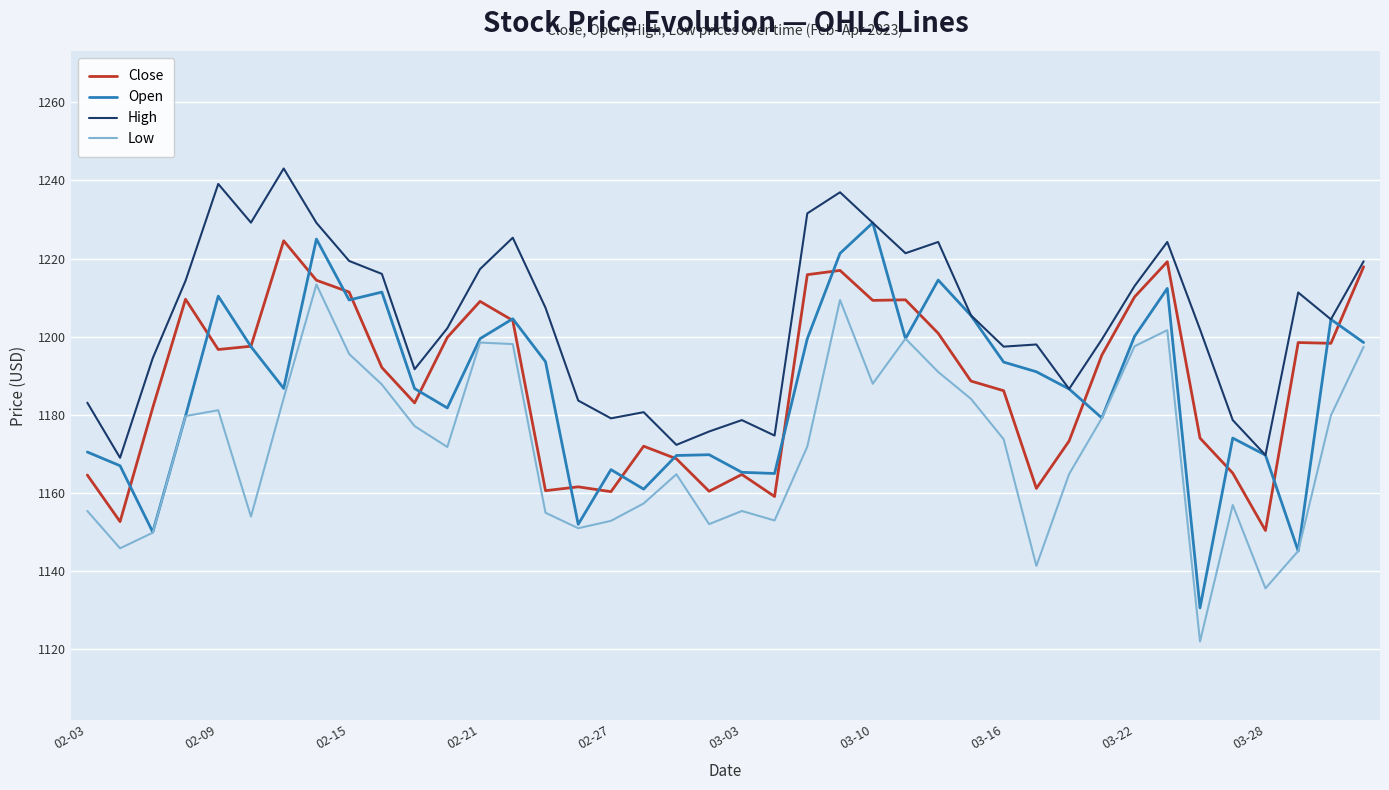

At how many categories does at least one series exceed 1200?

23